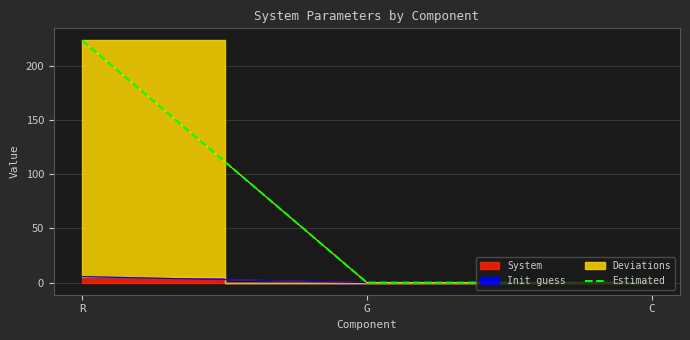

Where is the data nearest to the value 111?

G